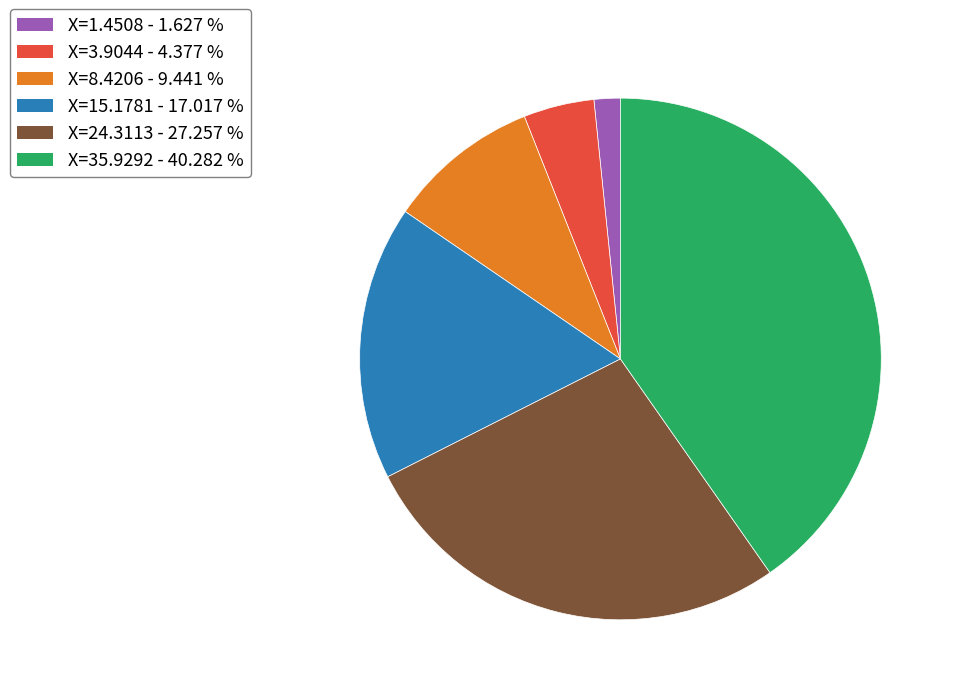

Is there a majority slice in this chart?

No